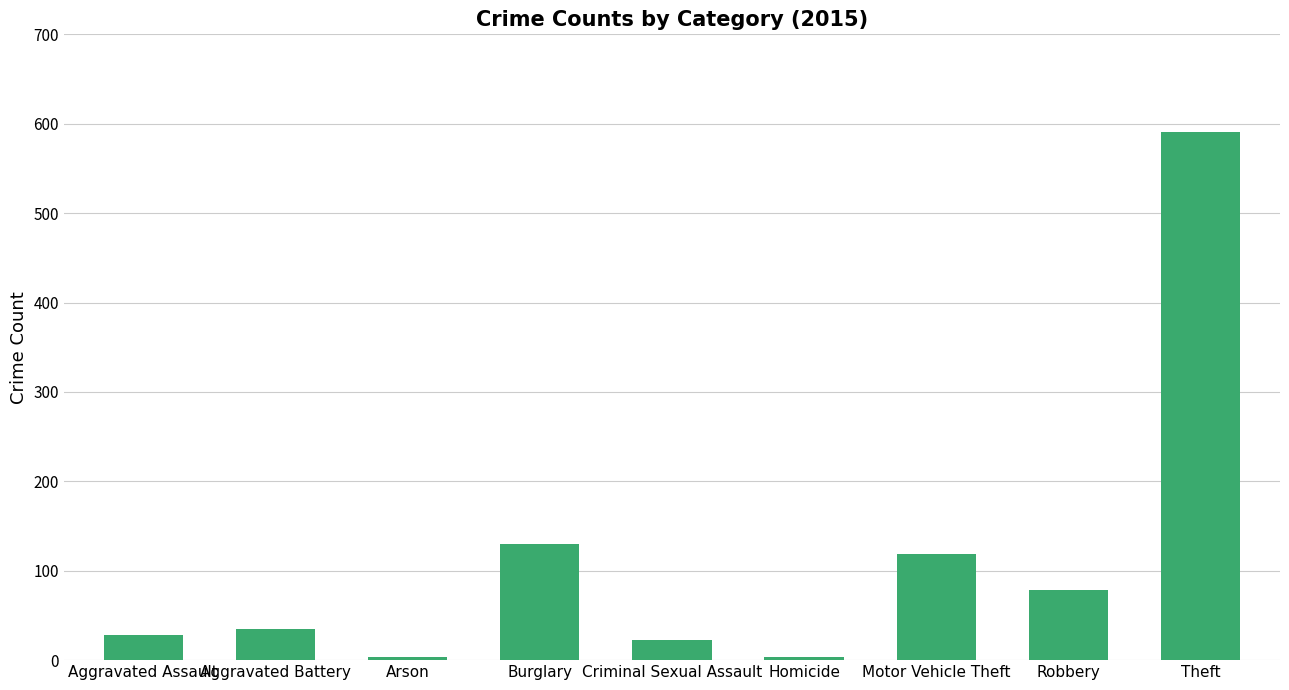

What is the maximum value shown in the chart?

591